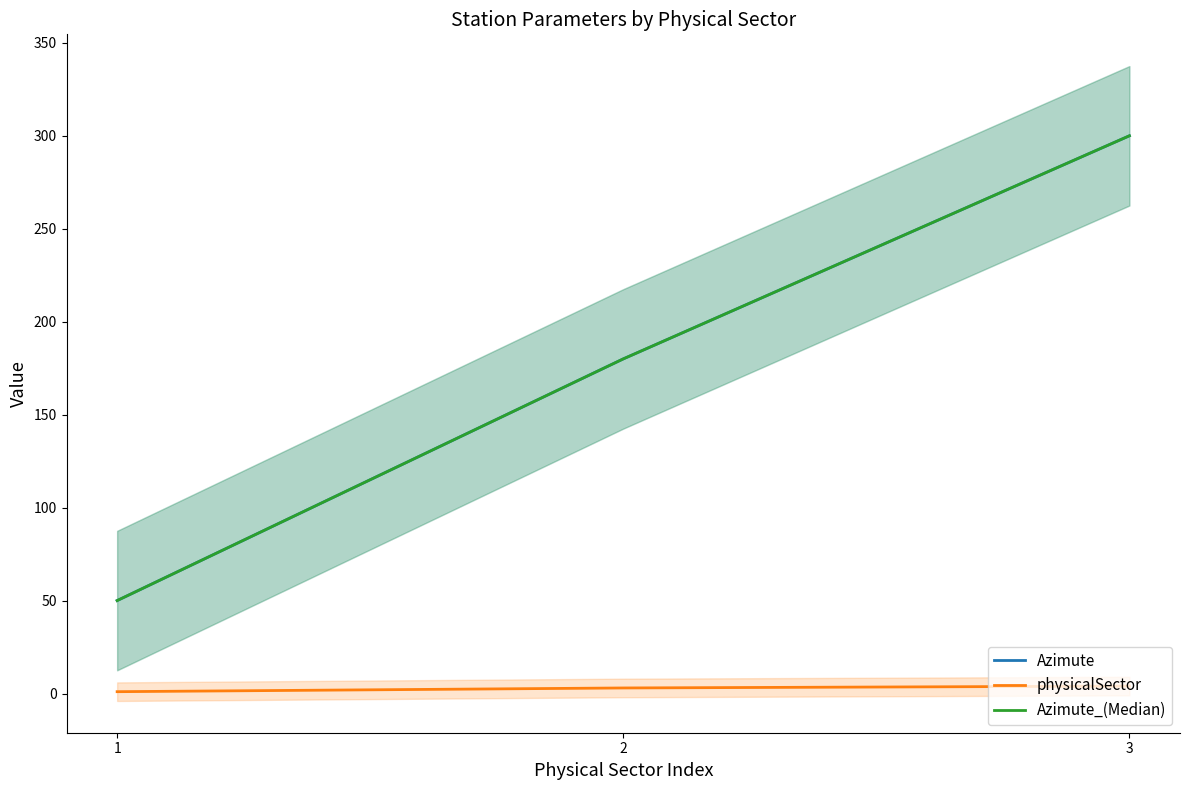

Rank the series by their maximum value, from highest to lowest.

Azimute, Azimute_(Median), physicalSector